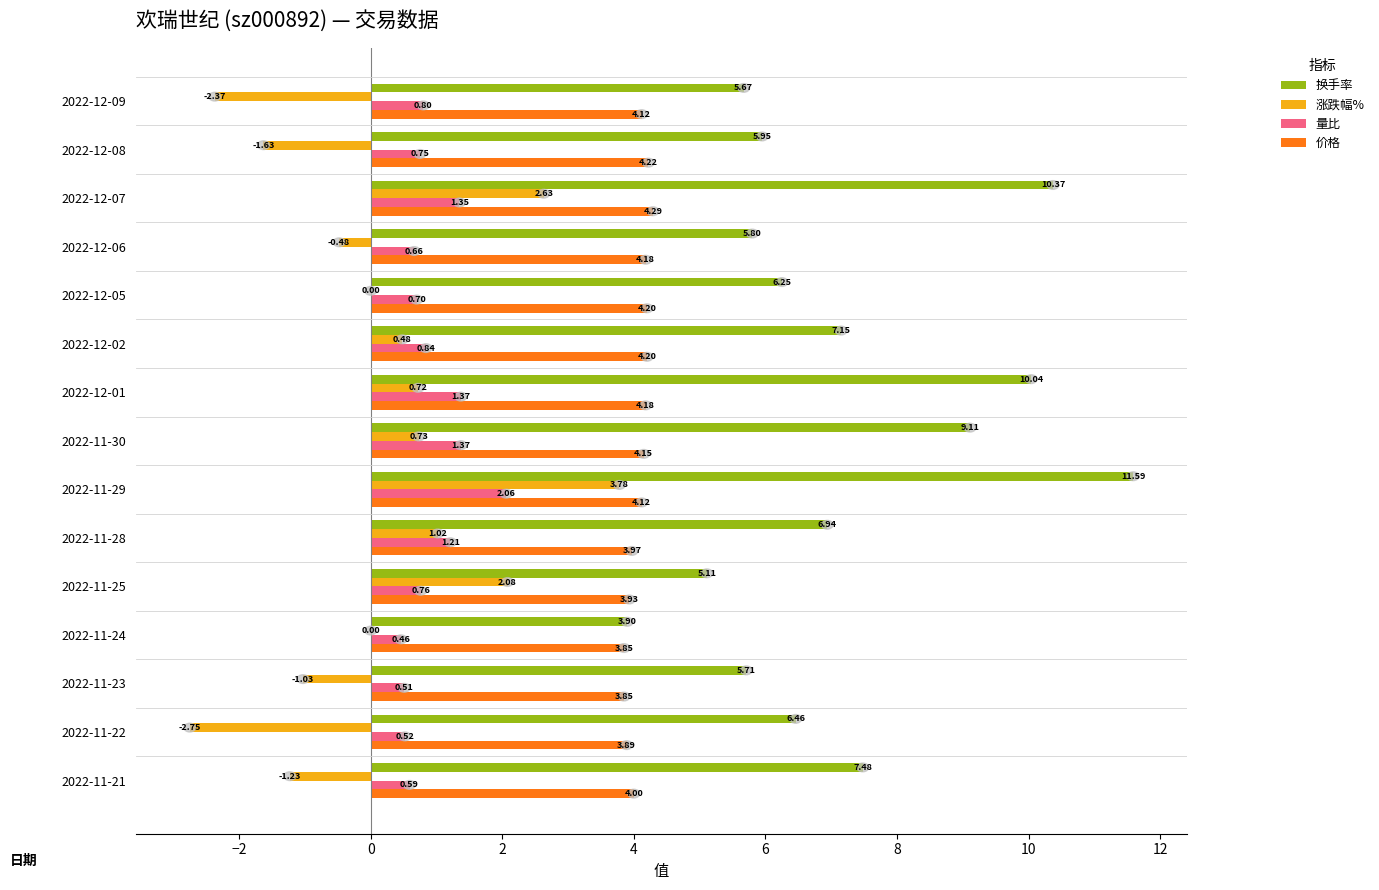

What is the sum of the 价格 values at 2022-11-24 and 2022-12-01?

8.0